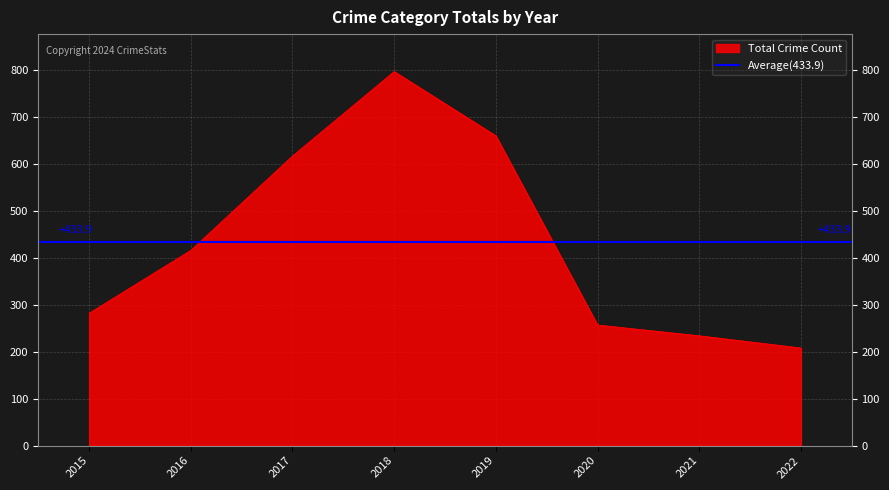

Is it true that Total Crime Count equals 282 at 2015?

True